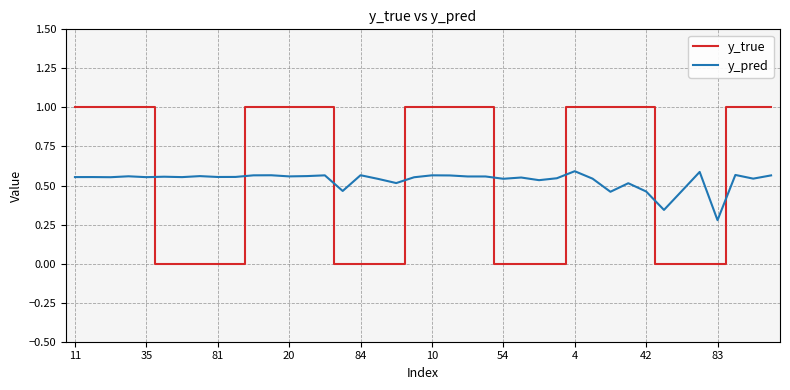

Which series has the widest spread of values?

y_true